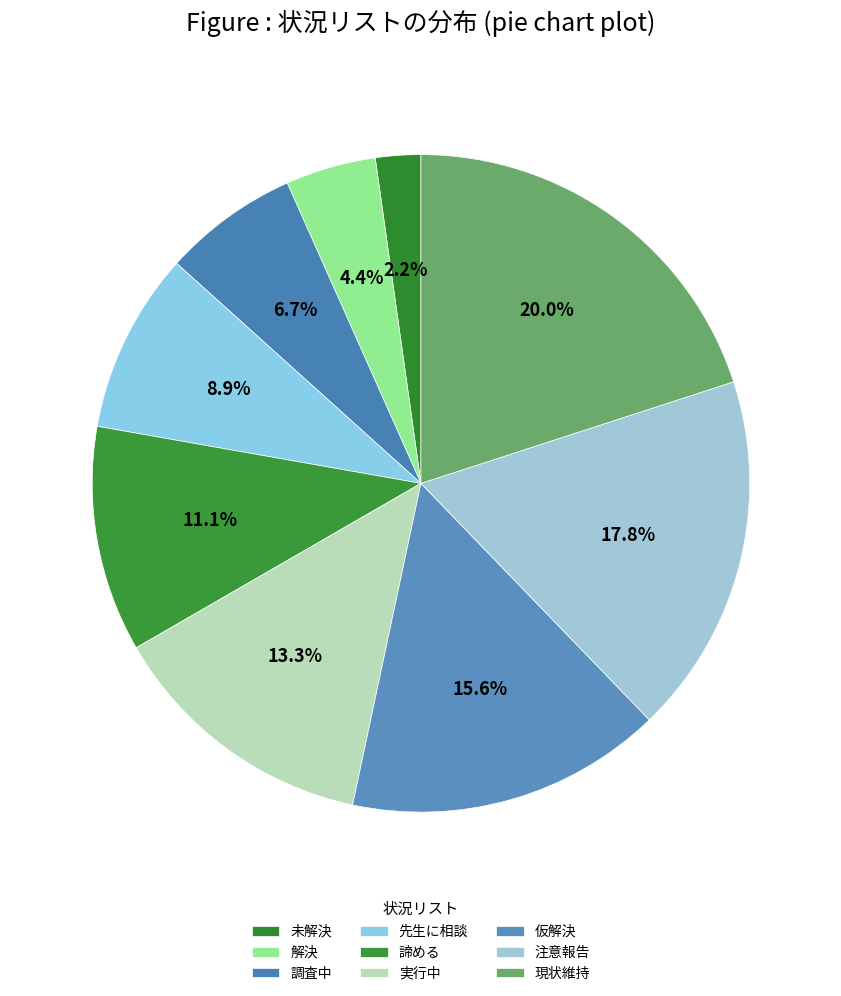

To the nearest percent, what is the combined percentage of 未解決 and 調査中?

9%